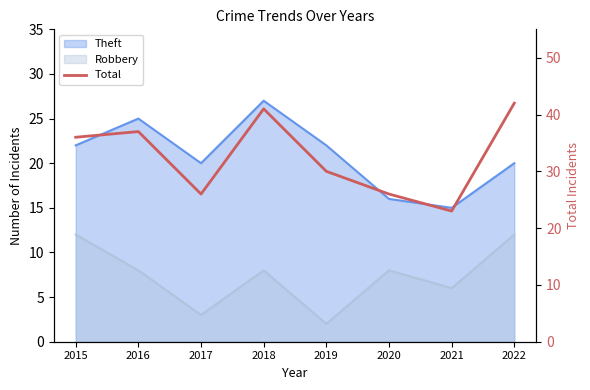

Count the number of categories in the chart.

8